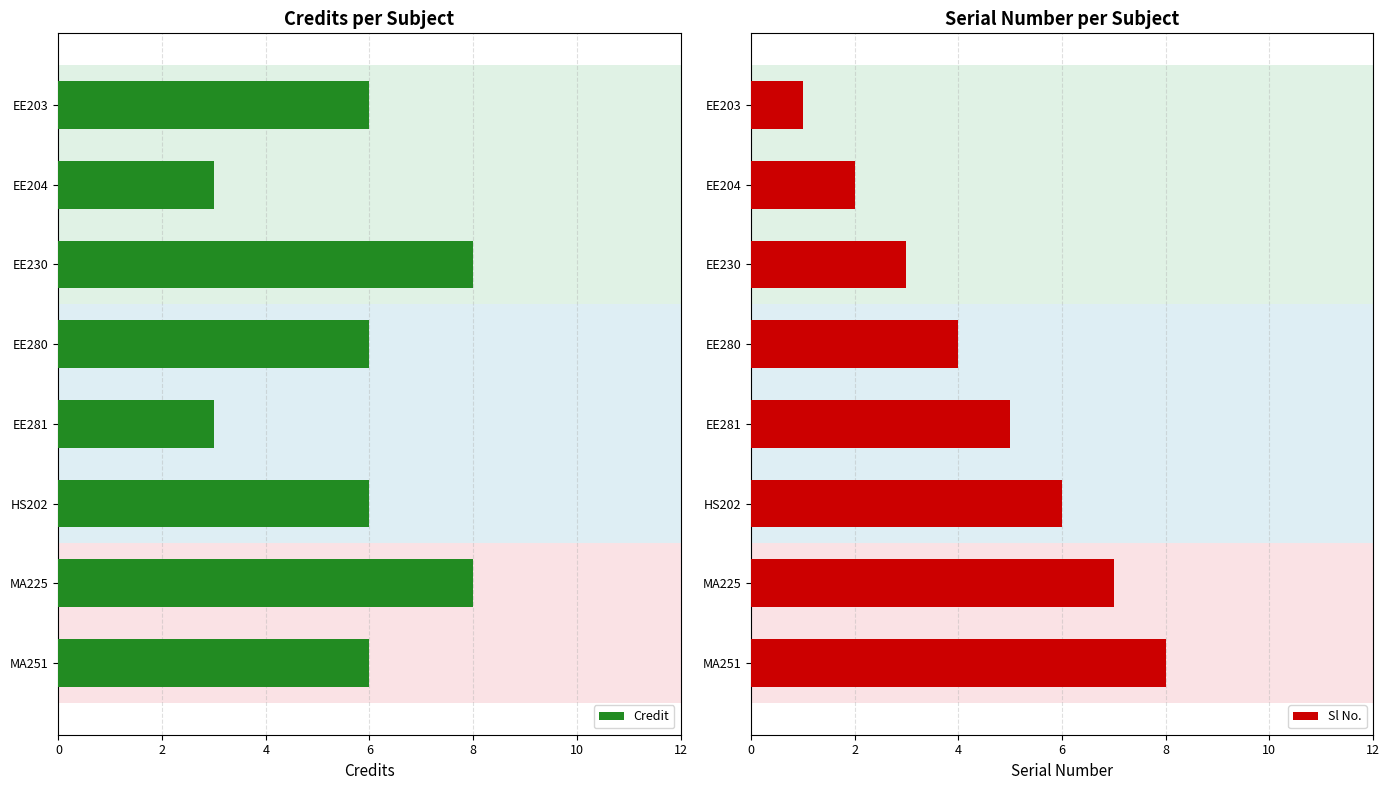

What is the lowest value of the Credit series?

3